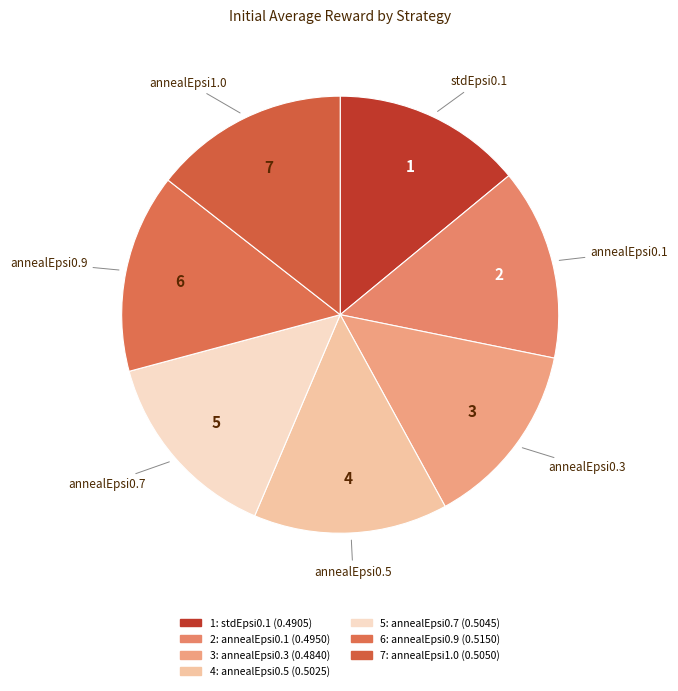

How many segments does this pie chart have?

7